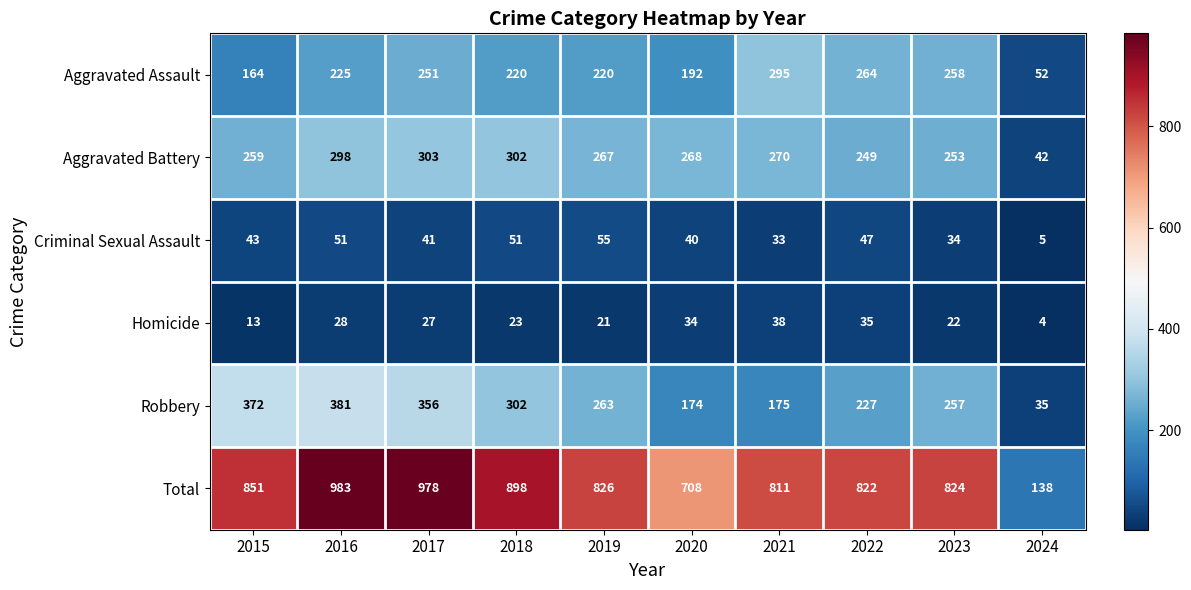

Which category has the highest value in the Criminal Sexual Assault series?

2019